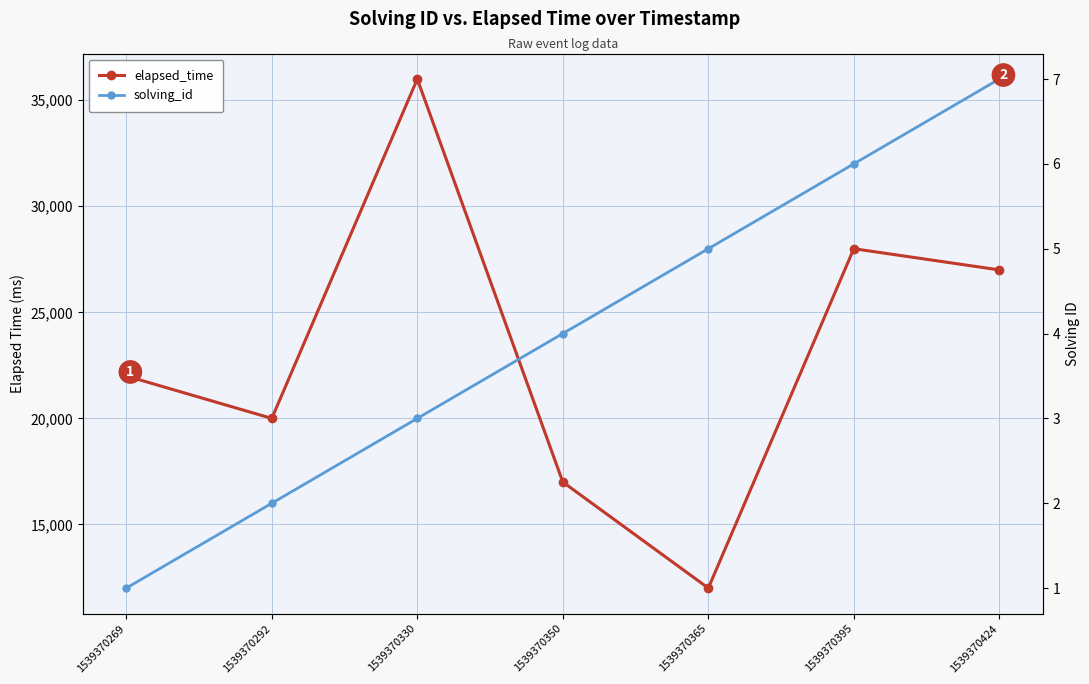

True or false: solving_id has a value of 3 at 1539370330.

True